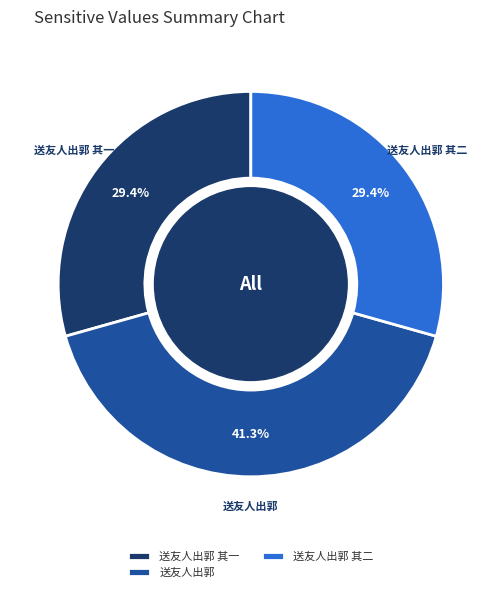

Which has a higher value, 送友人出郭 or 送友人出郭 其二?

送友人出郭